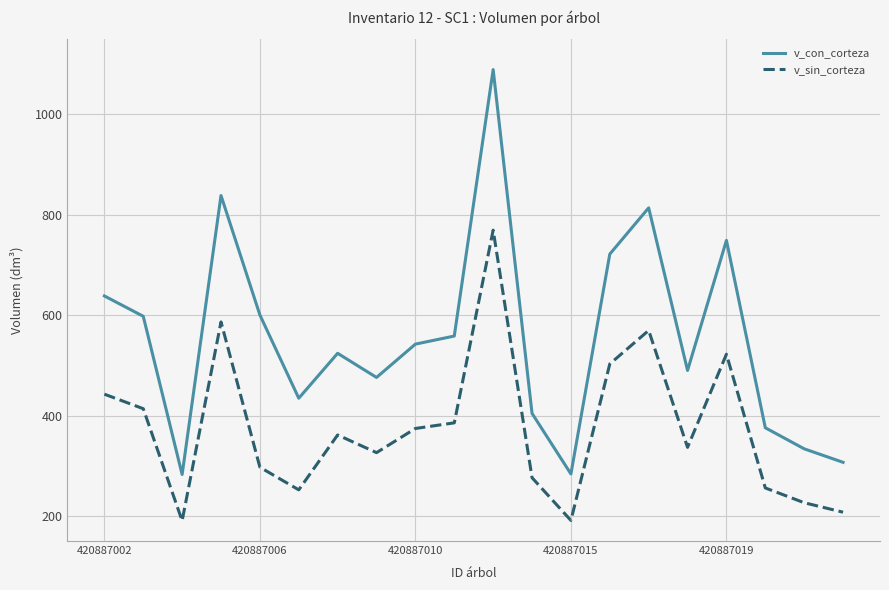

True or false: v_sin_corteza and v_con_corteza intersect in this chart.

False